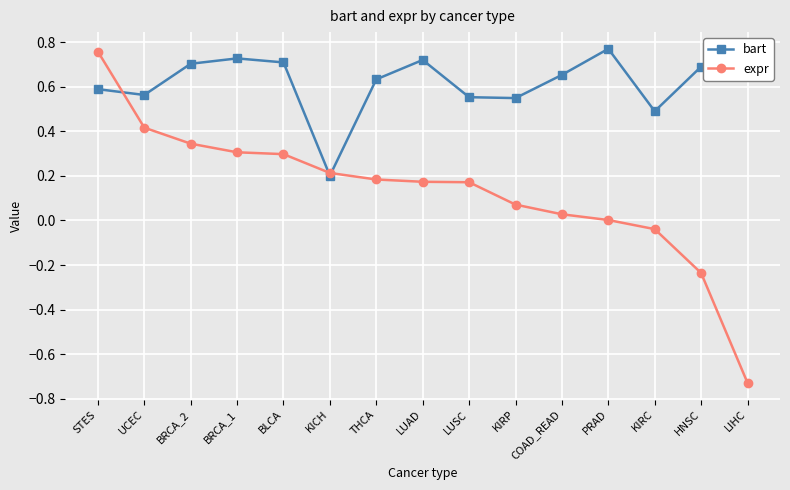

What is the difference between the highest and lowest values at BLCA?

0.4